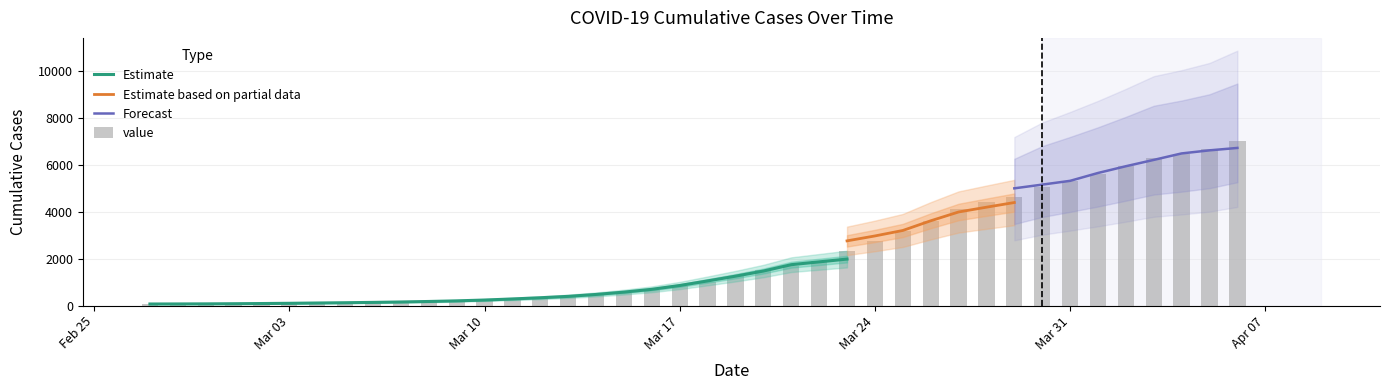

Read the value at 2020-03-01, to the nearest 50.

100